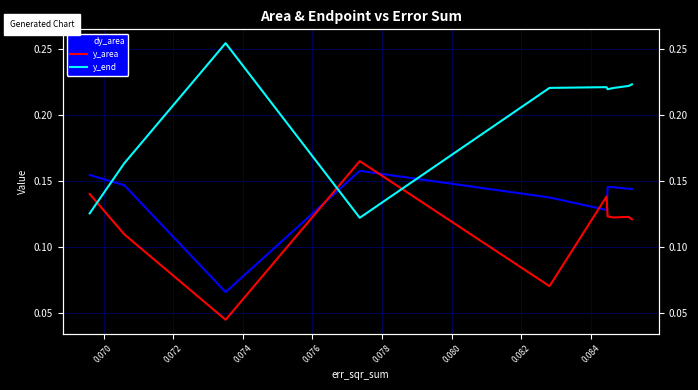

What are all the series names shown in the legend?

dy_area, y_area, y_end